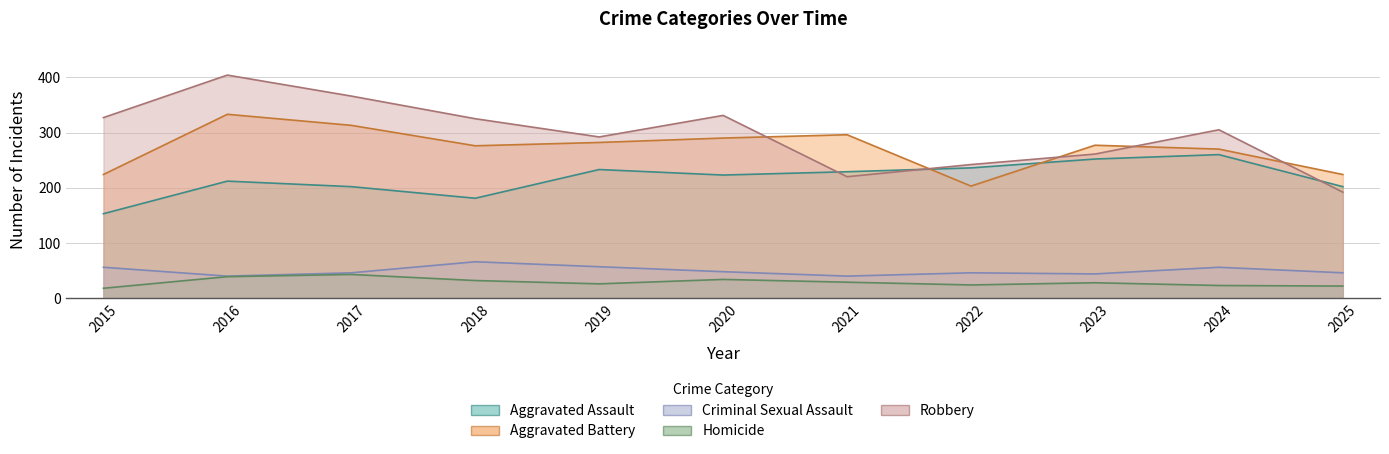

The Aggravated Assault series shows 153 at 2015. True or false?

True